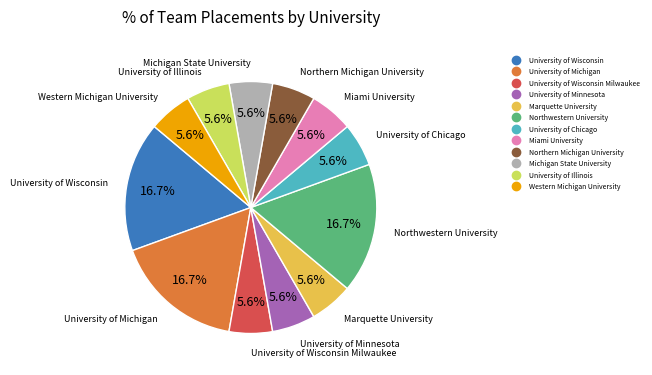

Is there a majority slice in this chart?

No